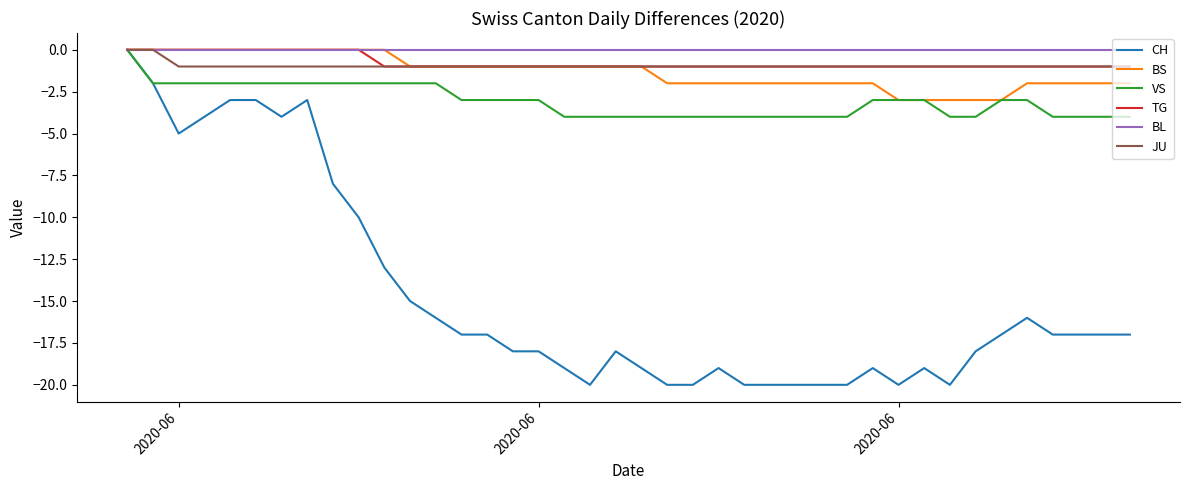

Which series has the widest spread of values?

CH